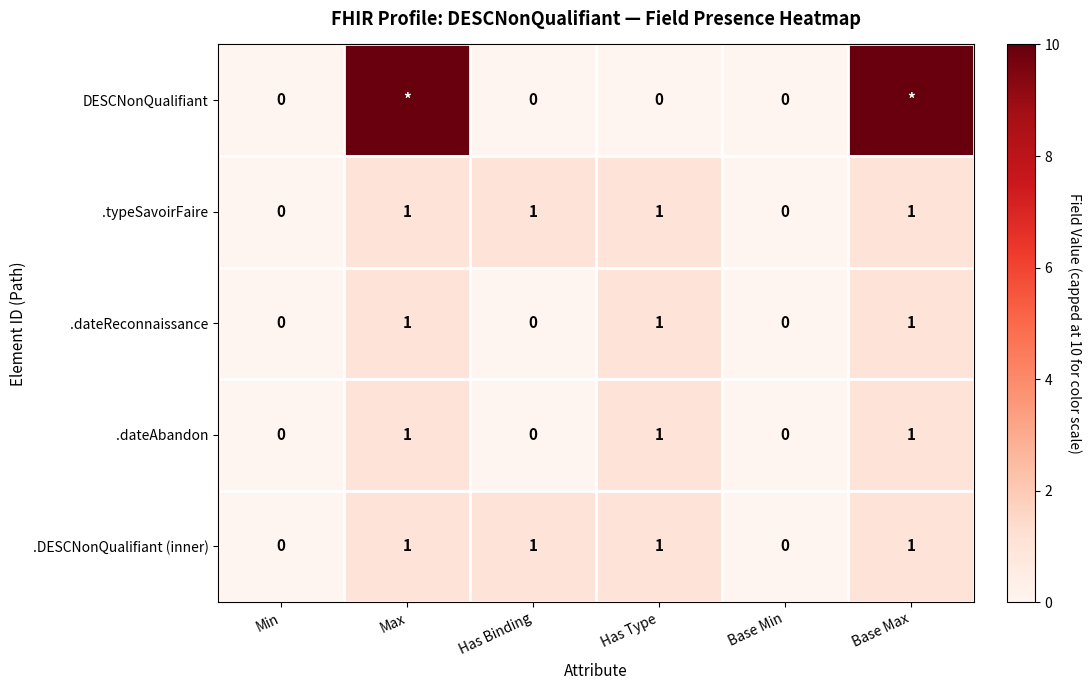

What value does the .typeSavoirFaire series have at Has Binding?

1